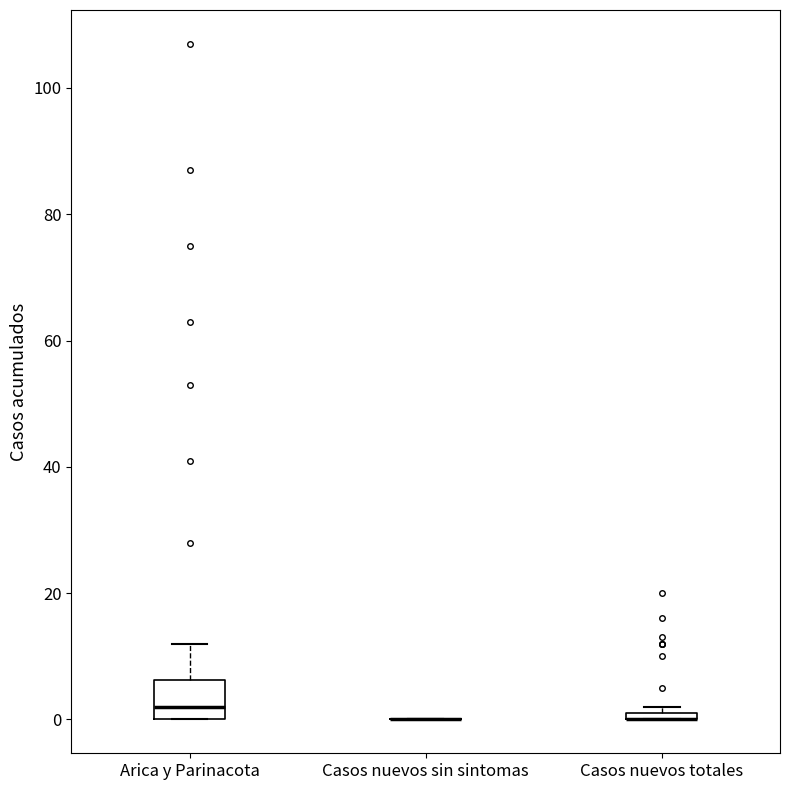

Comparing the boxes themselves (not the whiskers), which one is the tallest?

Arica y Parinacota